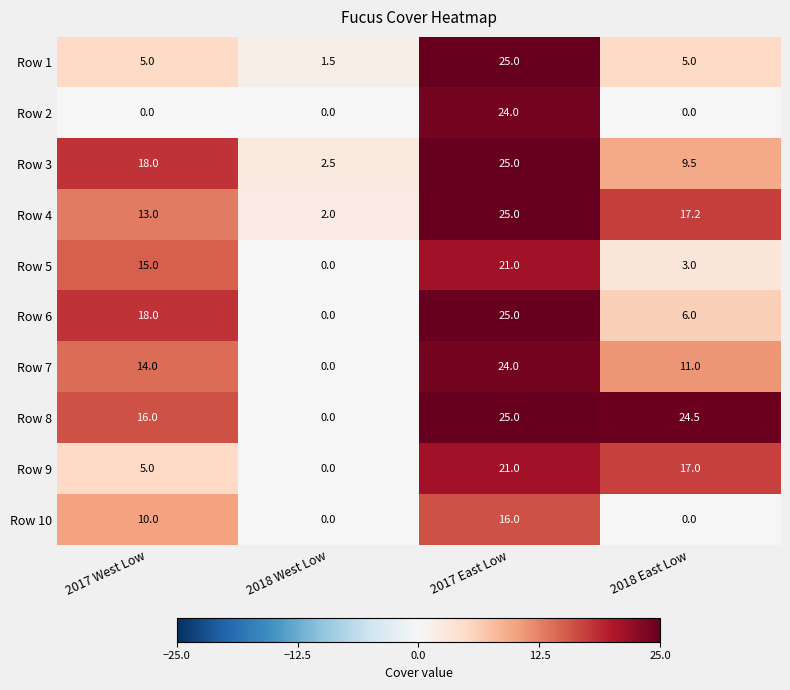

Where is Row 9 nearest to the value 10?

2017 West Low